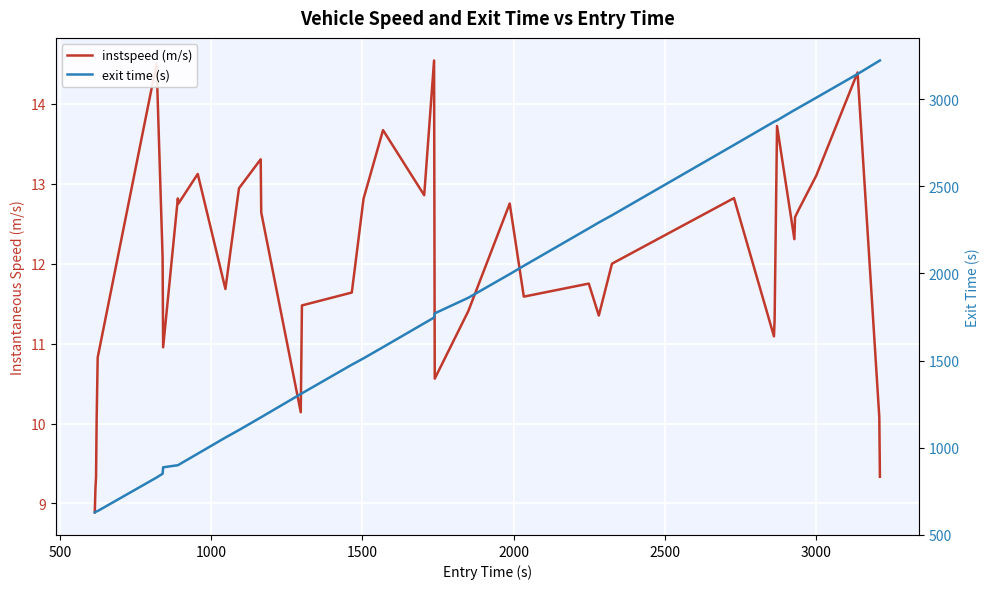

What is the average value of the exit time (s) series?

1774.6